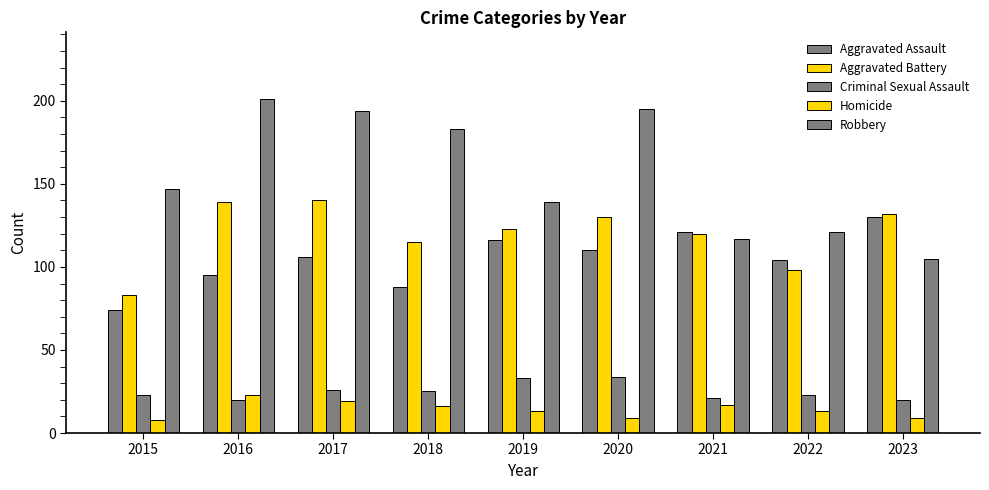

List the labels in order of Aggravated Battery value, largest first.

2017, 2016, 2023, 2020, 2019, 2021, 2018, 2022, 2015